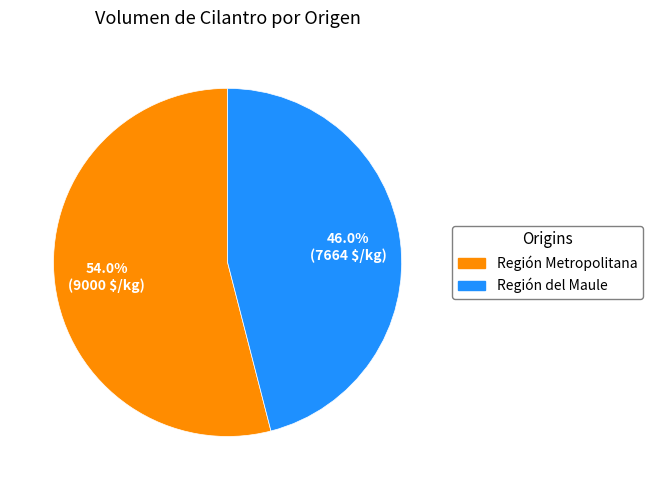

Rank the categories by value from highest to lowest.

Región Metropolitana, Región del Maule